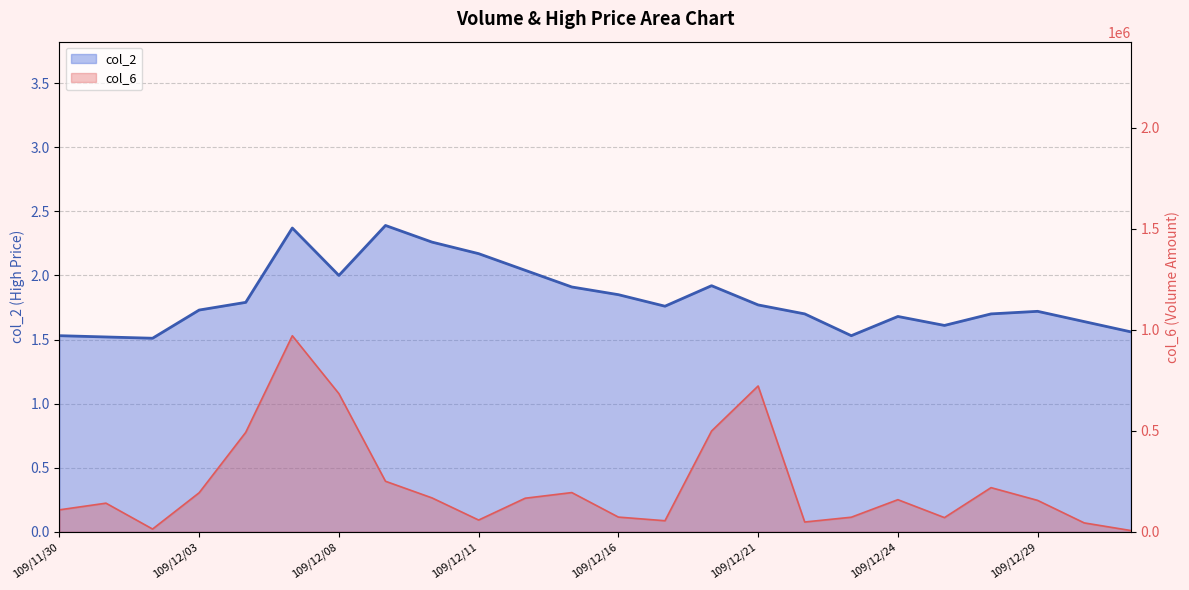

True or false: col_6 and col_2 cross at least once.

False